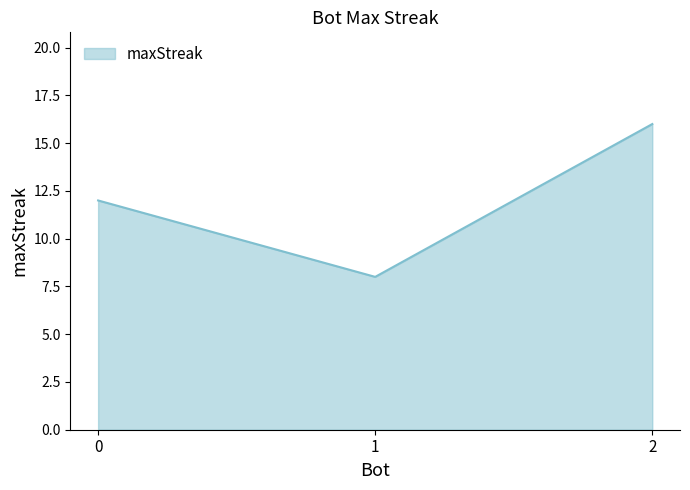

What is the minimum value shown in the chart?

8